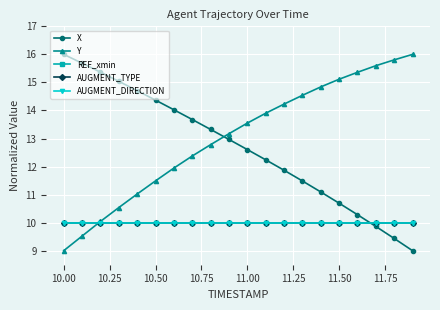

Does the chart have visible grid lines?

Yes